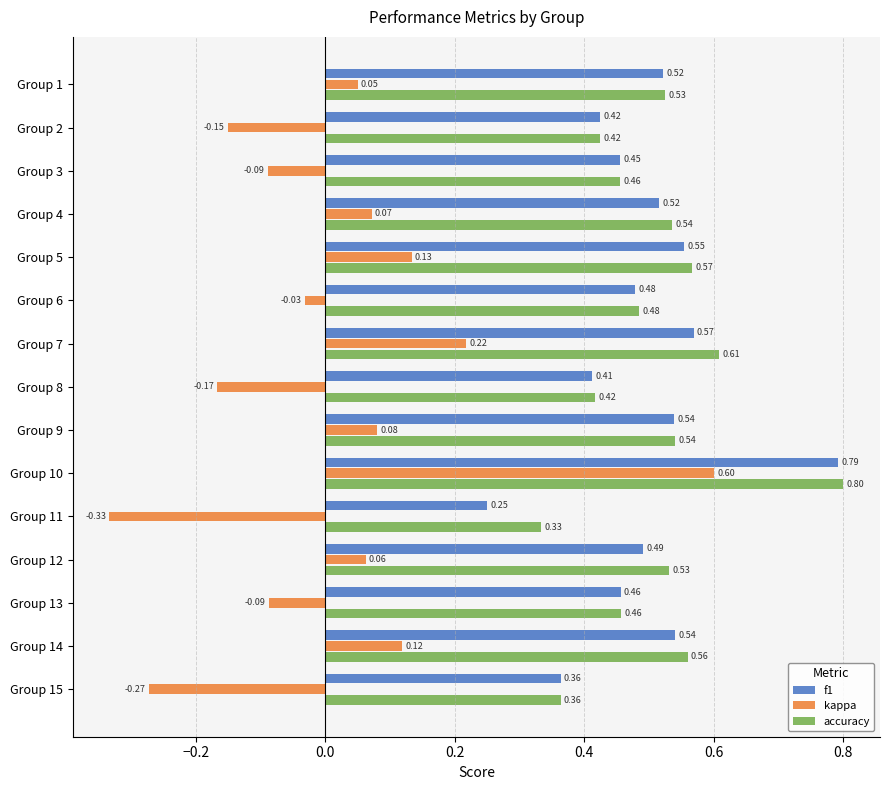

At how many categories does at least one series exceed 0?

15